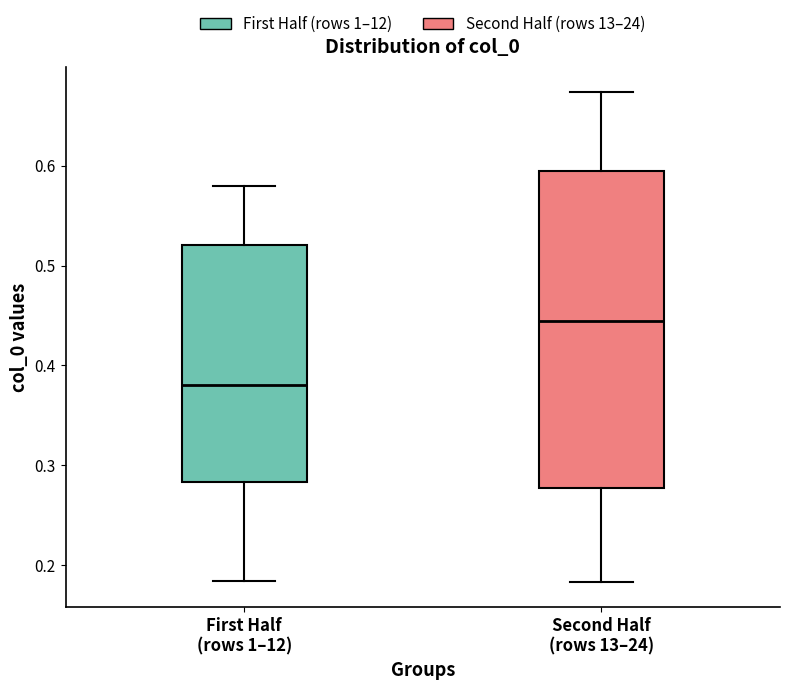

Where is the lower edge of the box for Second Half (rows 13–24) on the y-axis? The values are not printed on the chart, so give them approximately, as read against the axis.

0.28